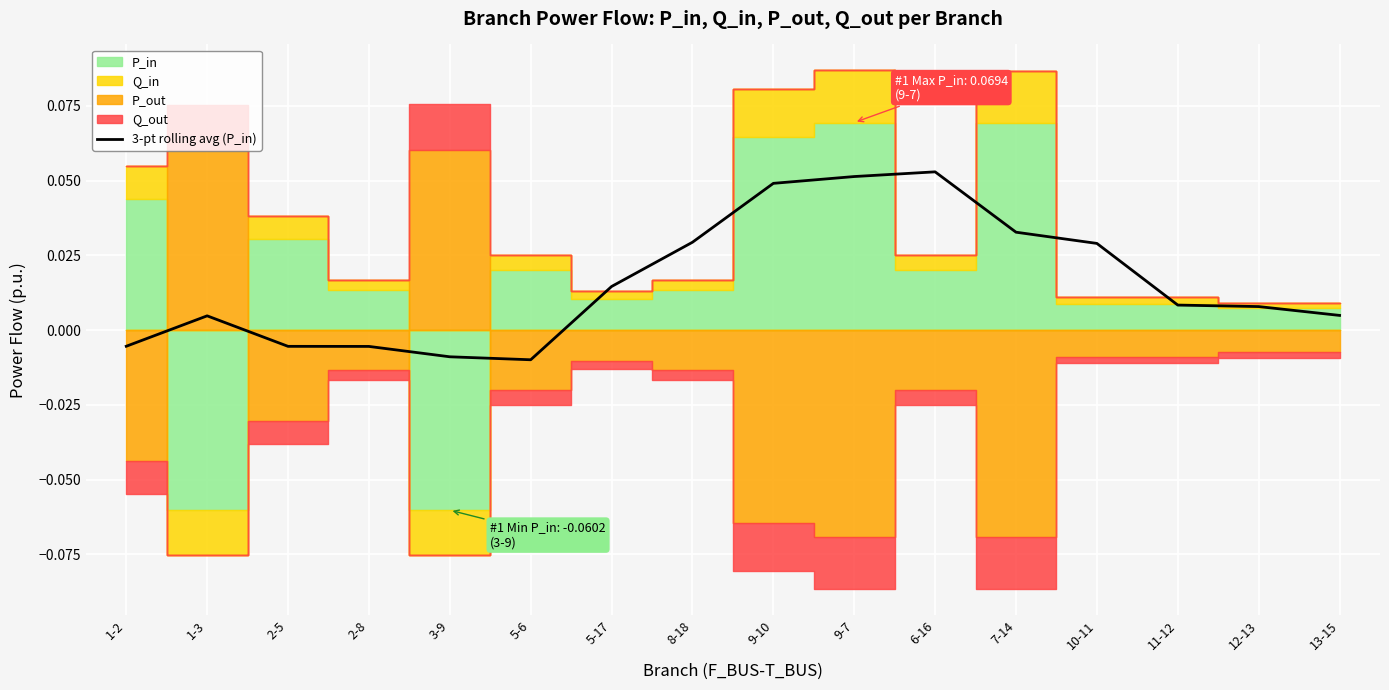

At which category does the data reach its first local valley?

5-6